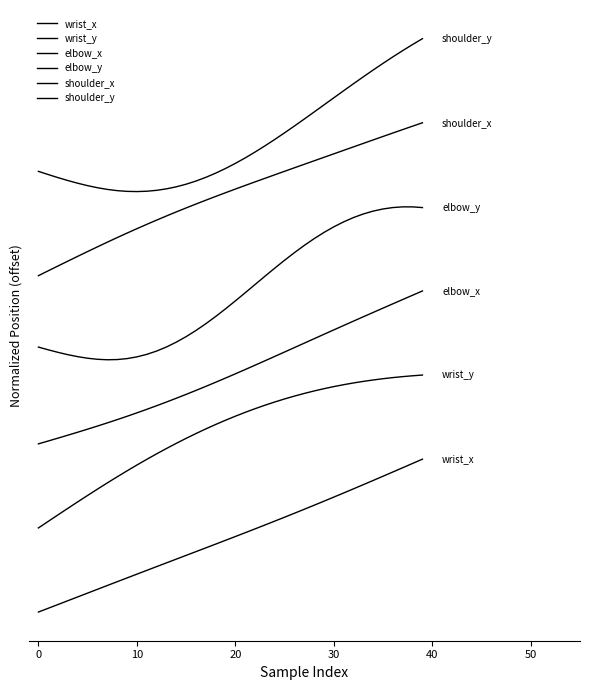

Which series has the widest spread of values?

elbow_y